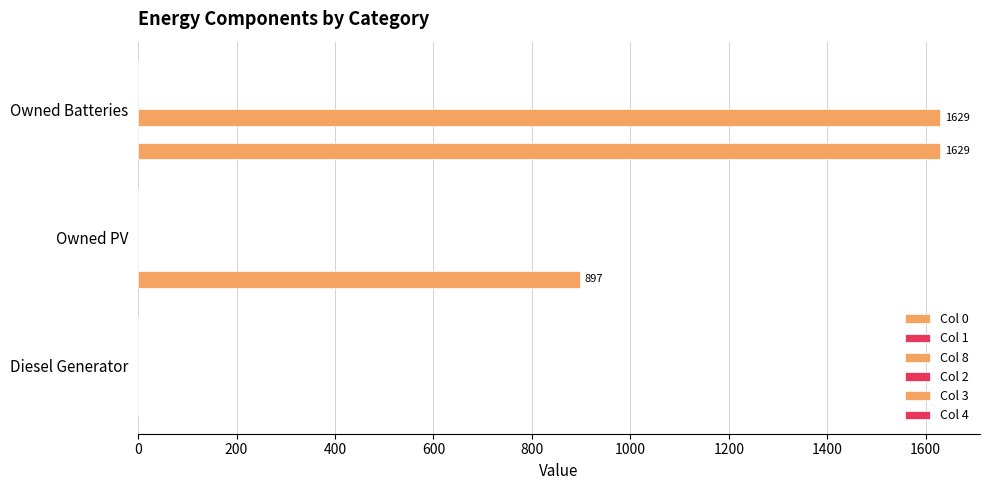

How many data points does each series have?

3